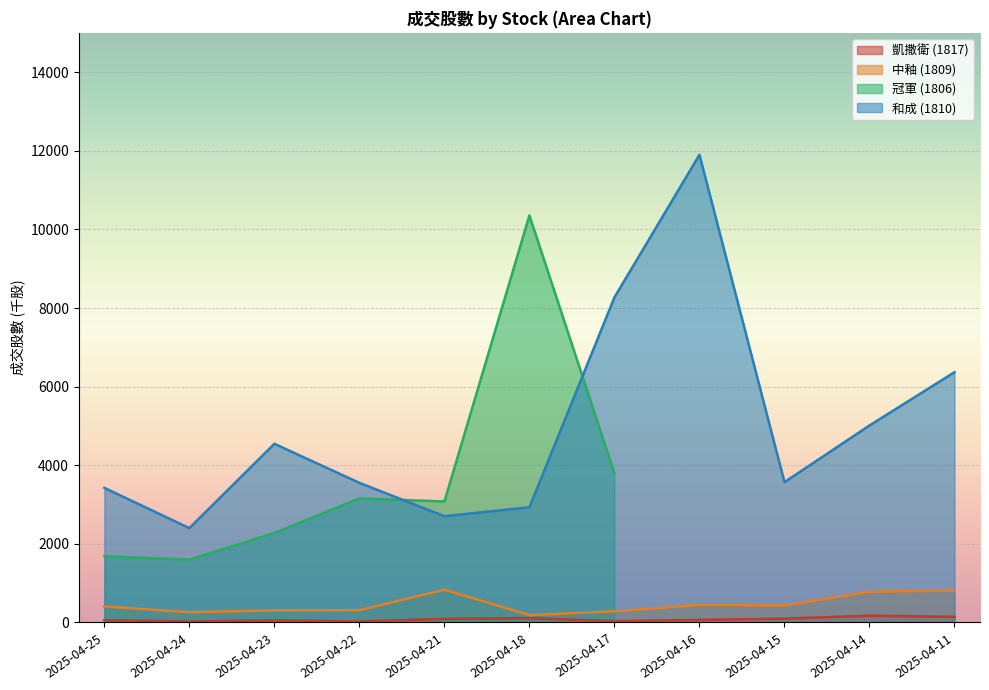

List the labels in order of 1809 value, smallest first.

2025-04-18, 2025-04-24, 2025-04-17, 2025-04-23, 2025-04-22, 2025-04-25, 2025-04-15, 2025-04-16, 2025-04-14, 2025-04-11, 2025-04-21